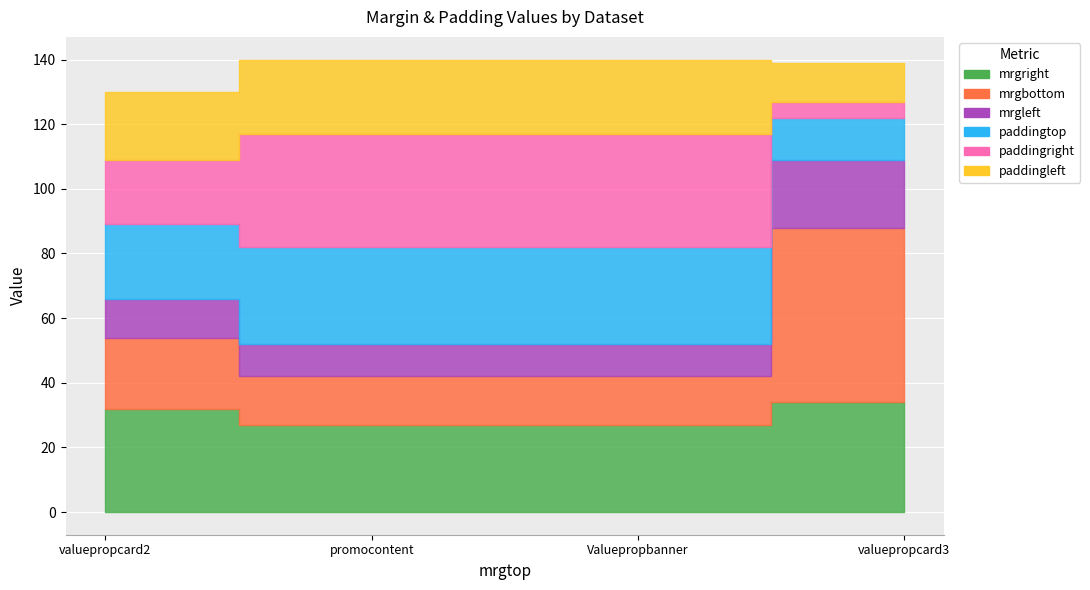

The paddingtop series shows 9 at Valuepropbanner. True or false?

False